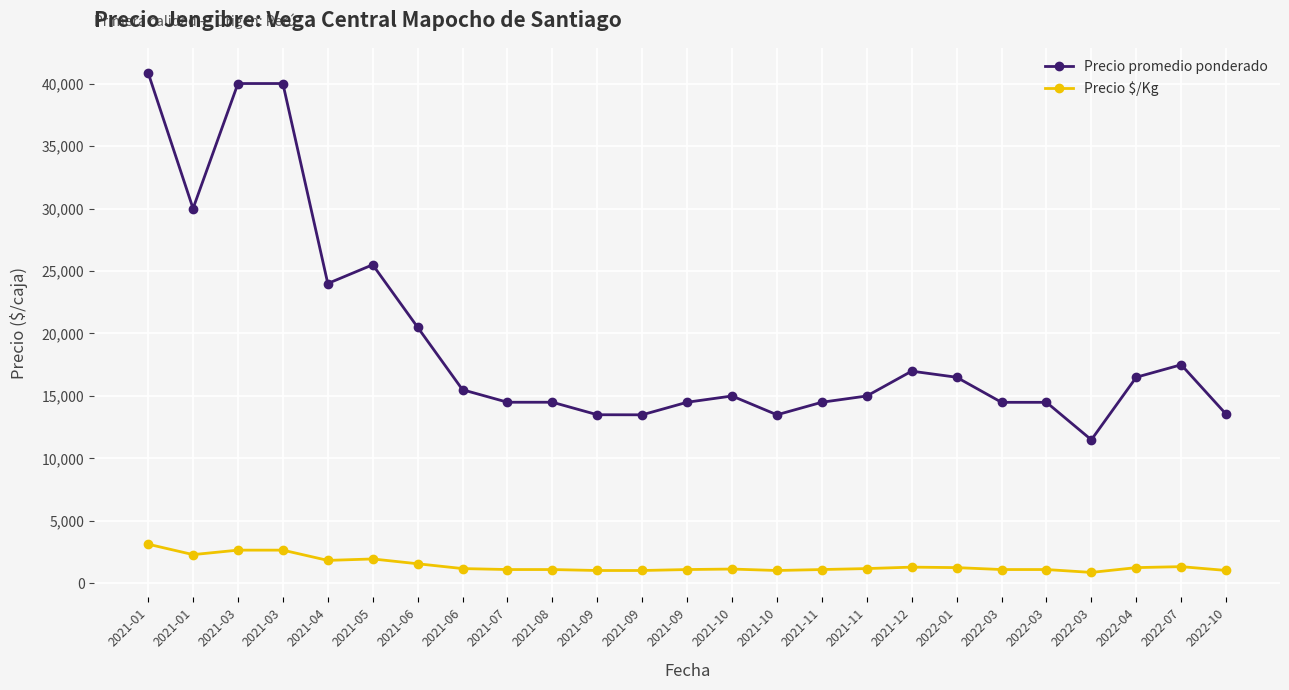

True or false: Precio promedio ponderado has more than 1 interior local peaks.

True